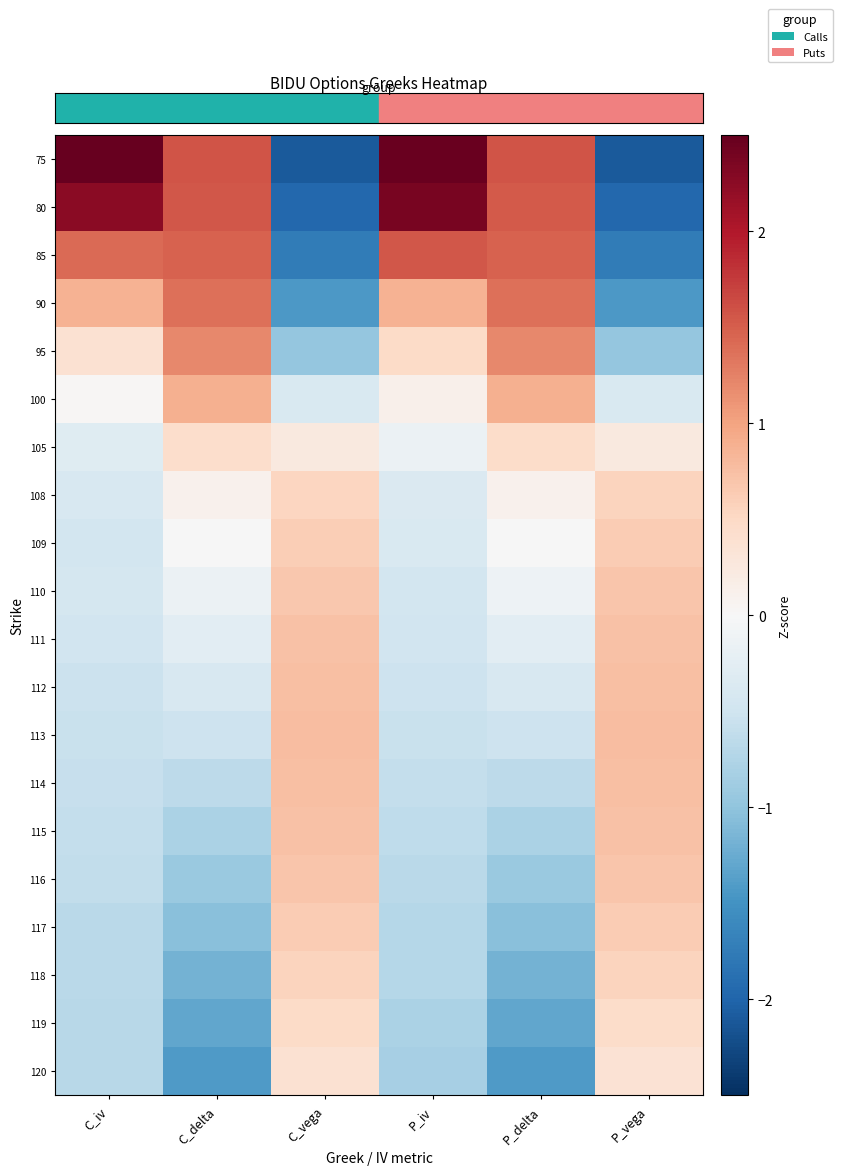

Which has a higher value, C_iv or C_delta?

C_iv